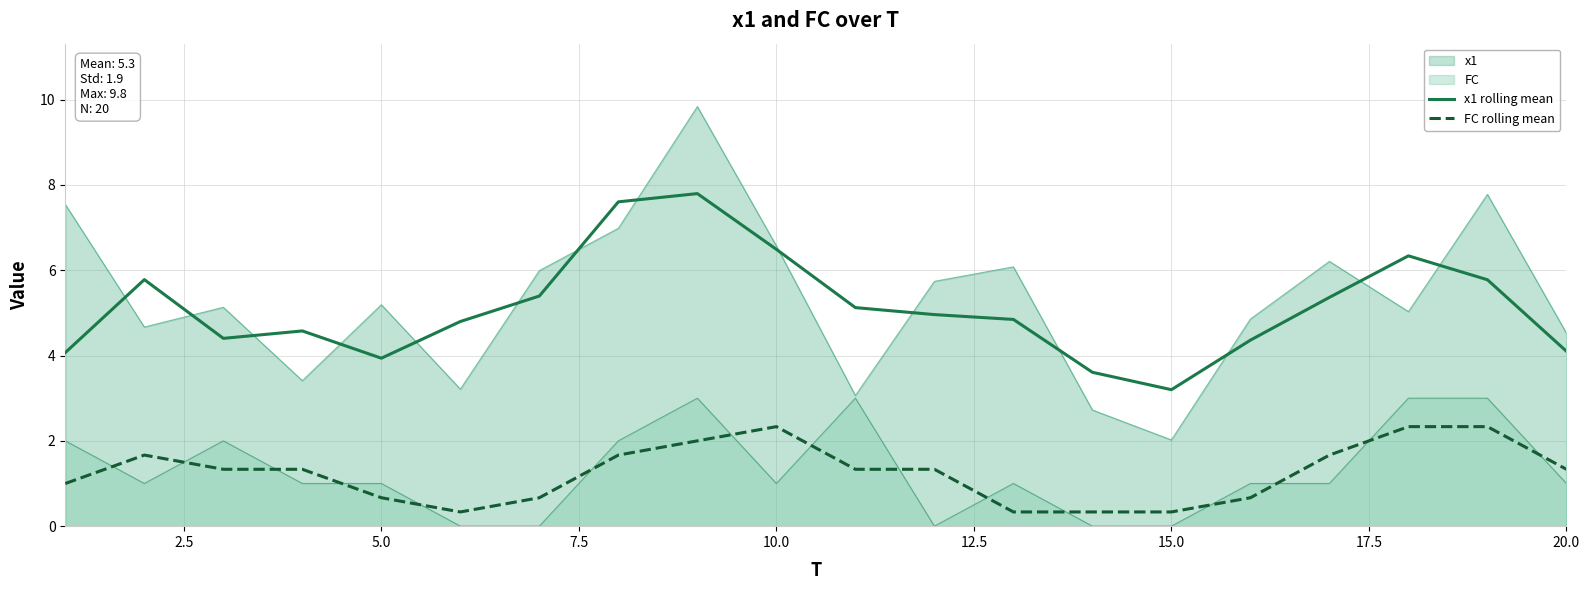

True or false: FC rolling mean and x1 rolling mean cross at least once.

False